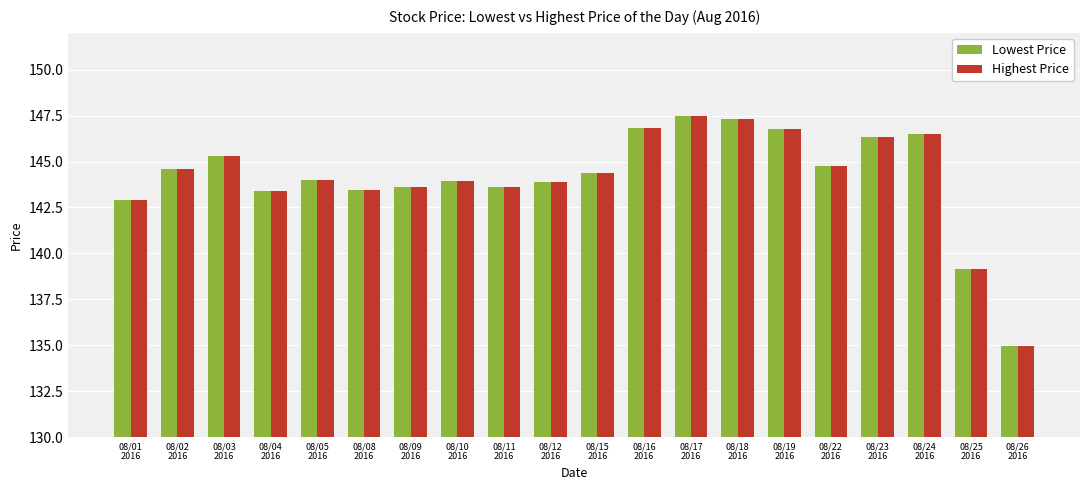

How many groups of bars are there?

20